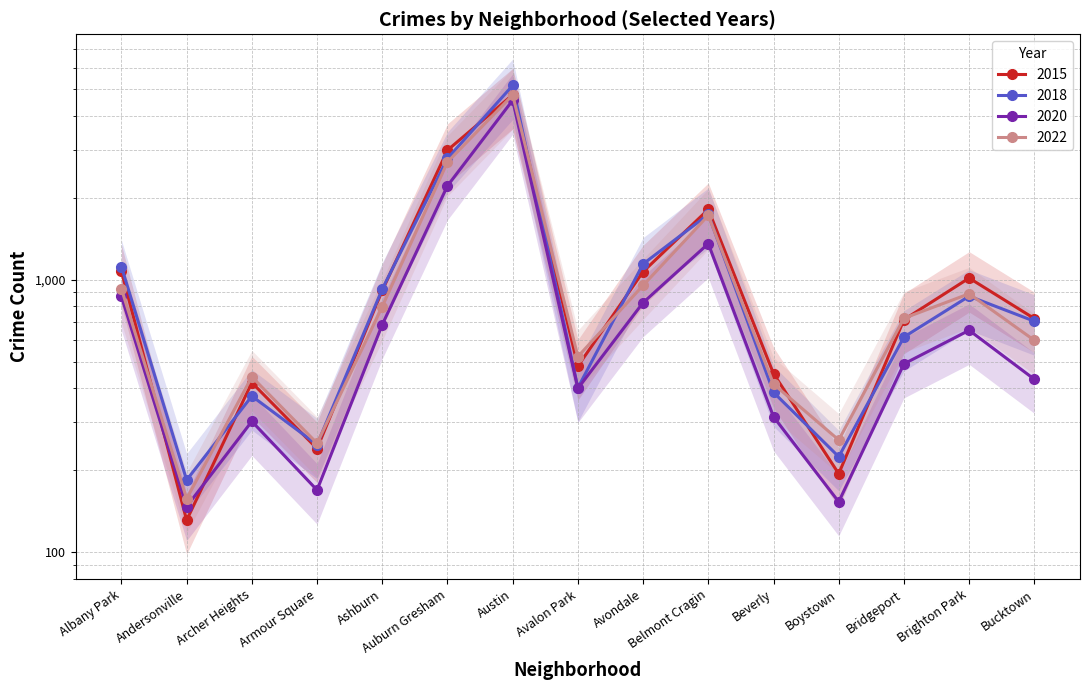

In 2022, how many points are higher than both neighbors (excluding endpoints)?

4